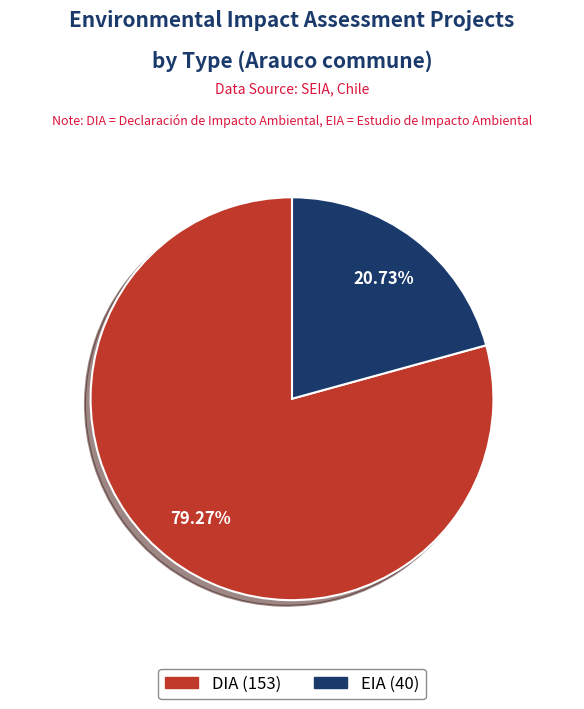

To the nearest percent, what is the difference between the largest and smallest slice percentages?

59%